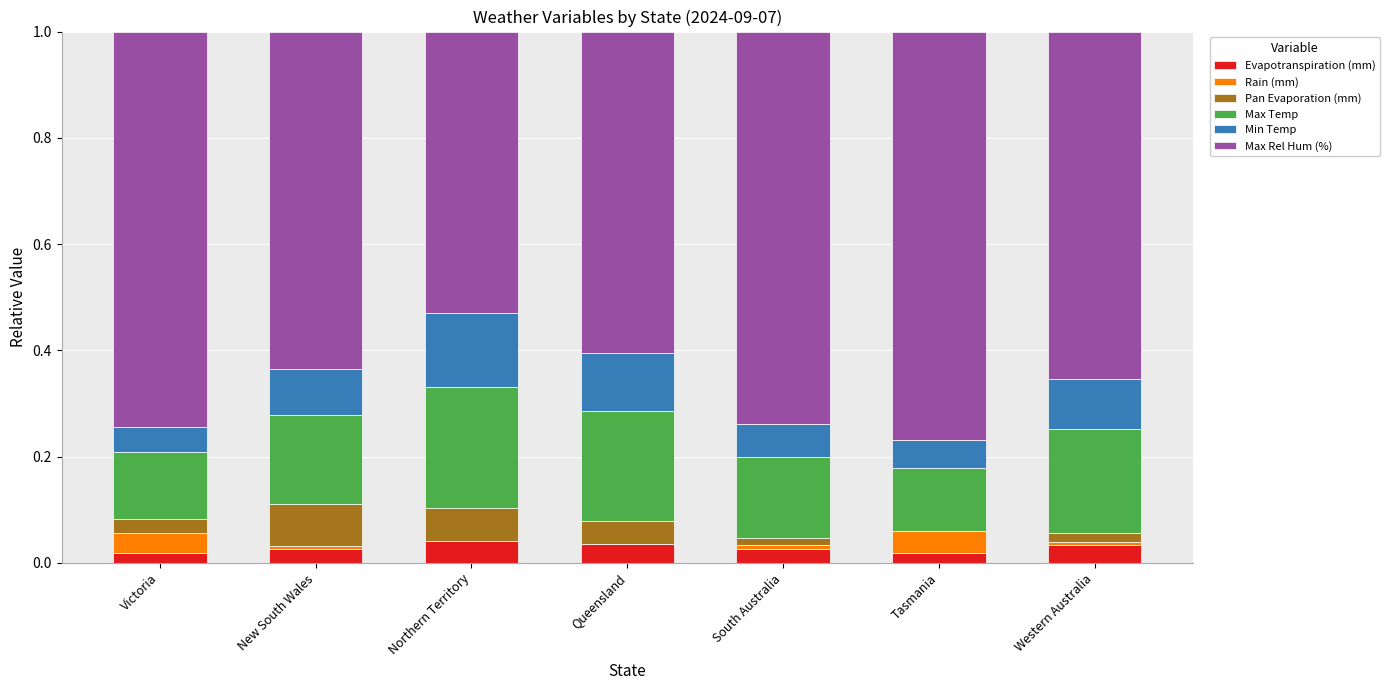

Are the bars grouped side by side (vs. stacked)?

No